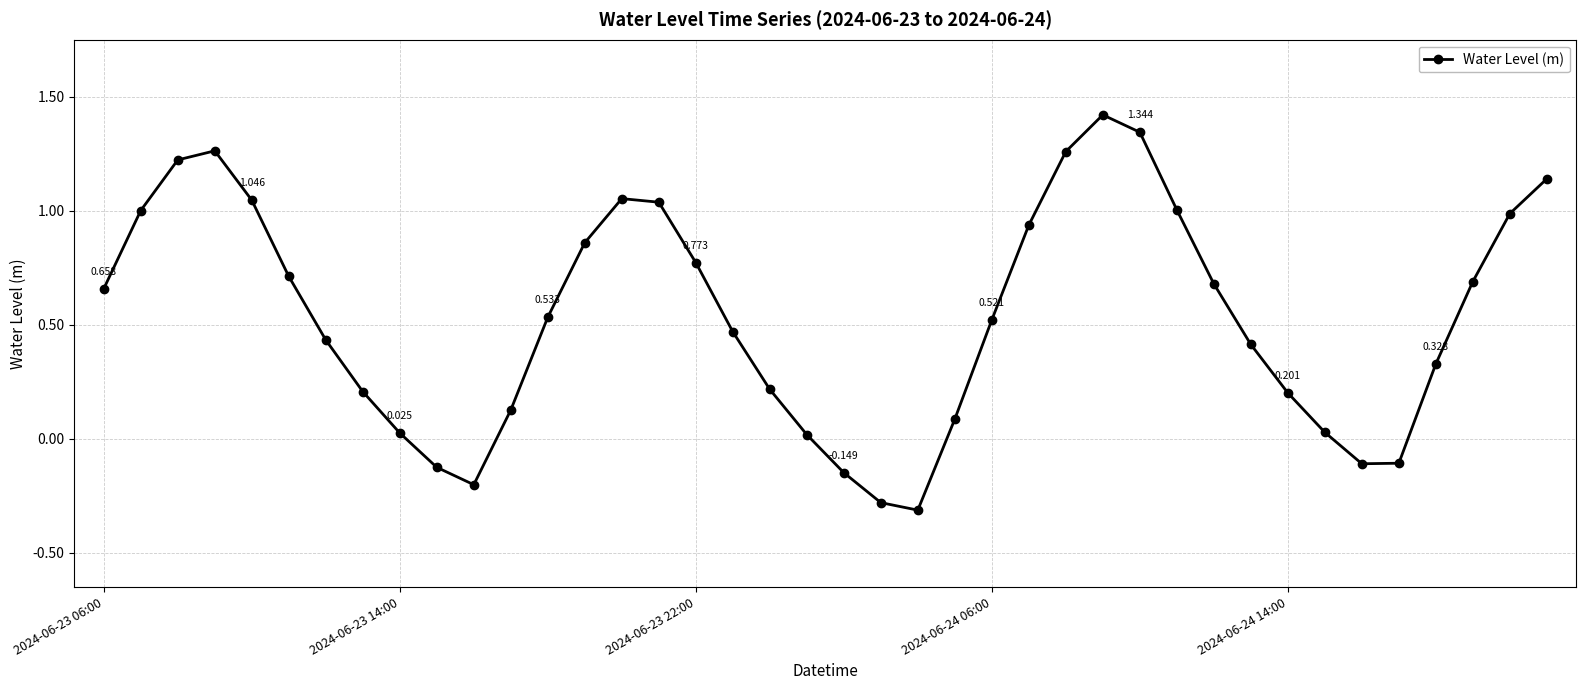

How many series are shown in this chart?

1